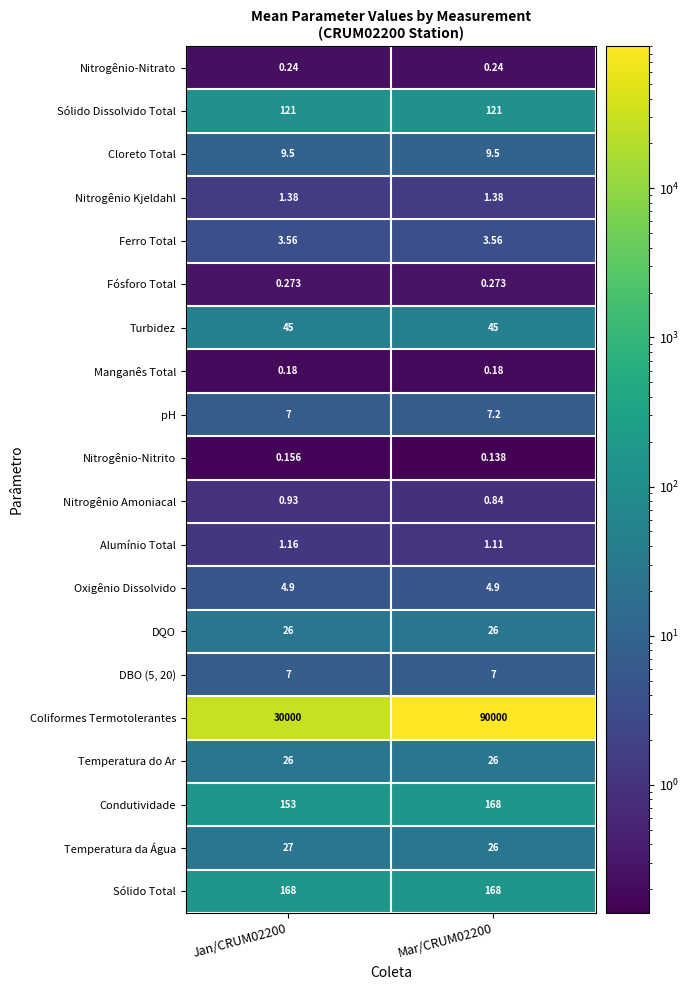

Between Jan/CRUM02200 and Mar/CRUM02200, which series saw the biggest shift?

Coliformes Termotolerantes